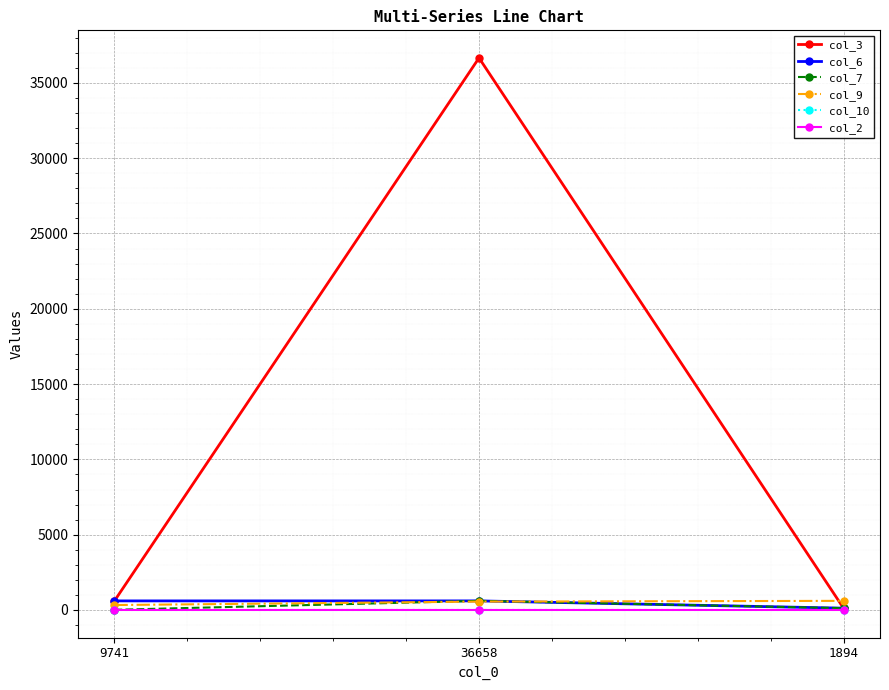

At which category is the sum across all series the highest?

36658